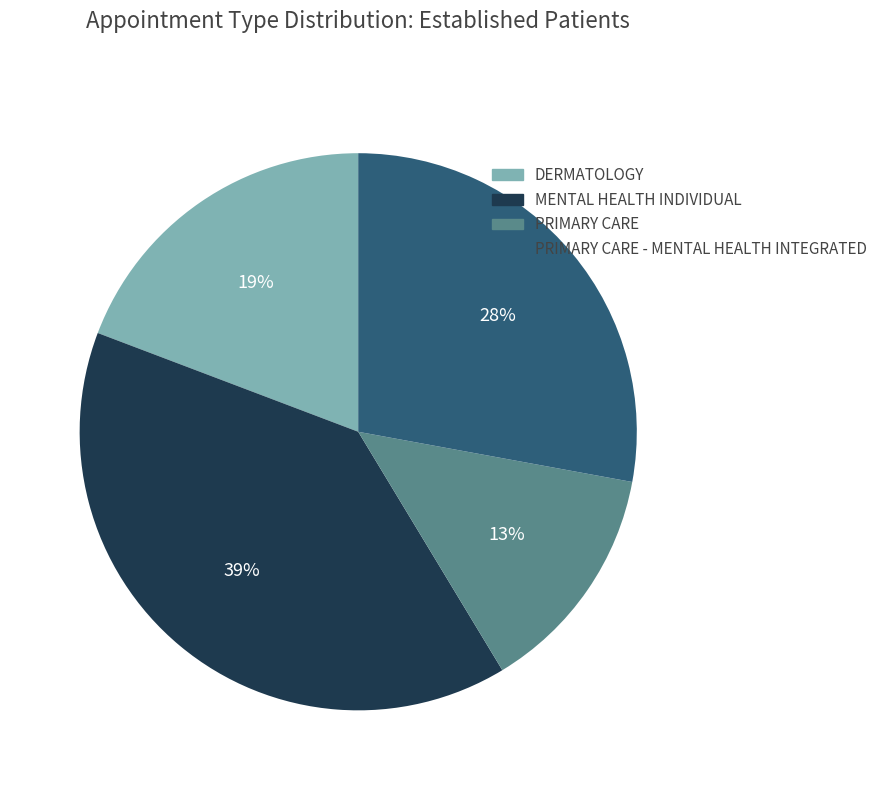

Does any single category account for the majority?

No